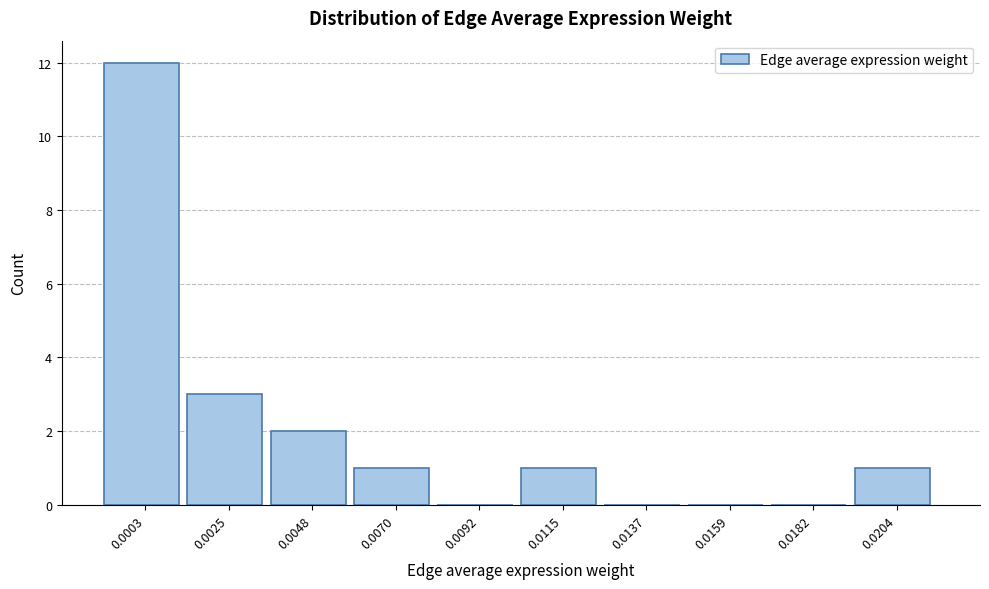

Reading right to left, extract all data points from this chart.

0.0204=1	0.0182=0	0.0159=0	0.0137=0	0.0115=1	0.0092=0	0.0070=1	0.0048=2	0.0025=3	0.0003=12